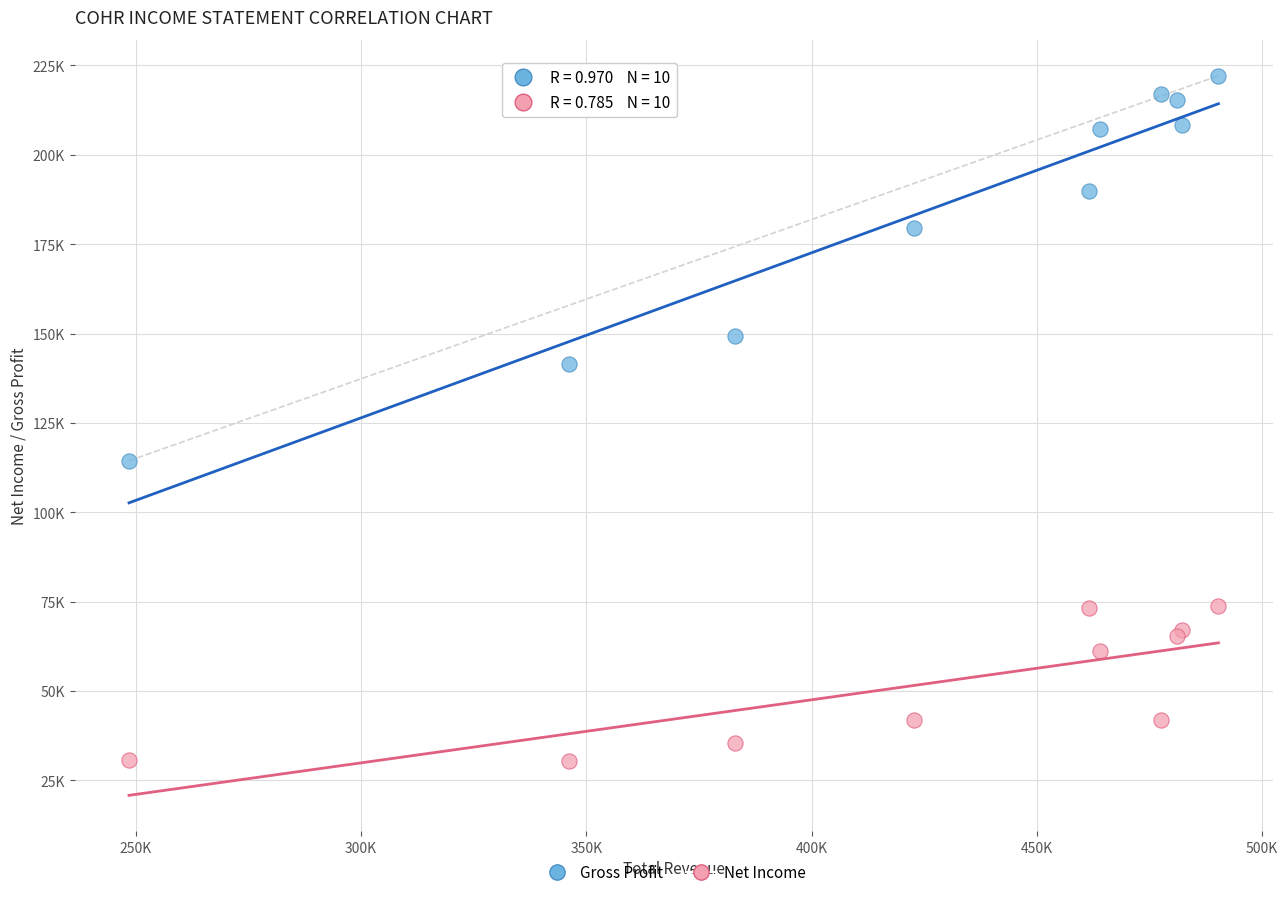

What are all the series names shown in the legend?

Gross Profit, Net Income